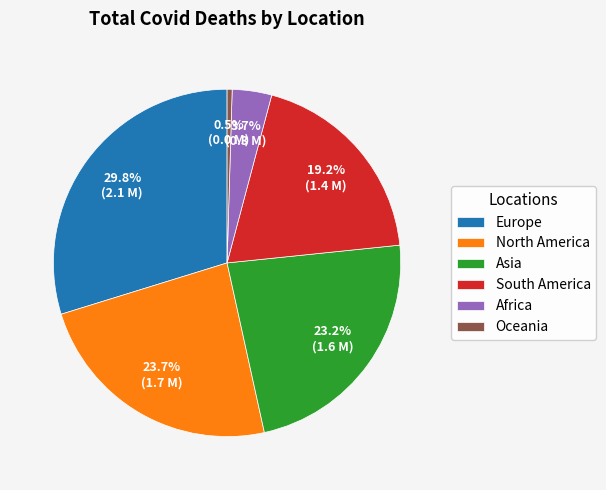

Does Europe represent more than half of the total?

No